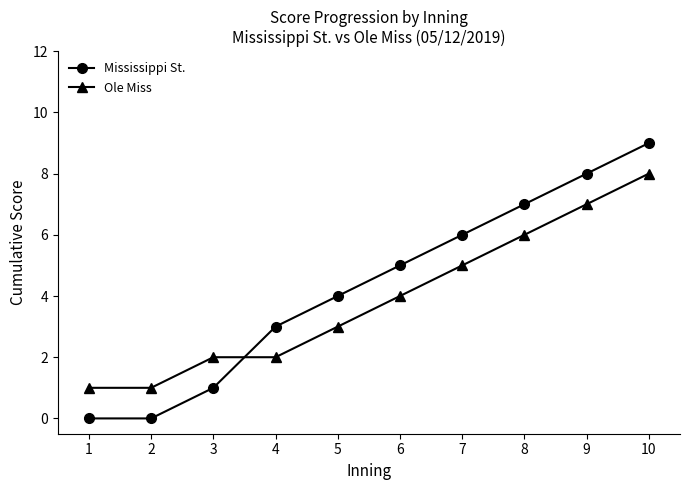

What is the approximate value of Ole Miss at 7?

5